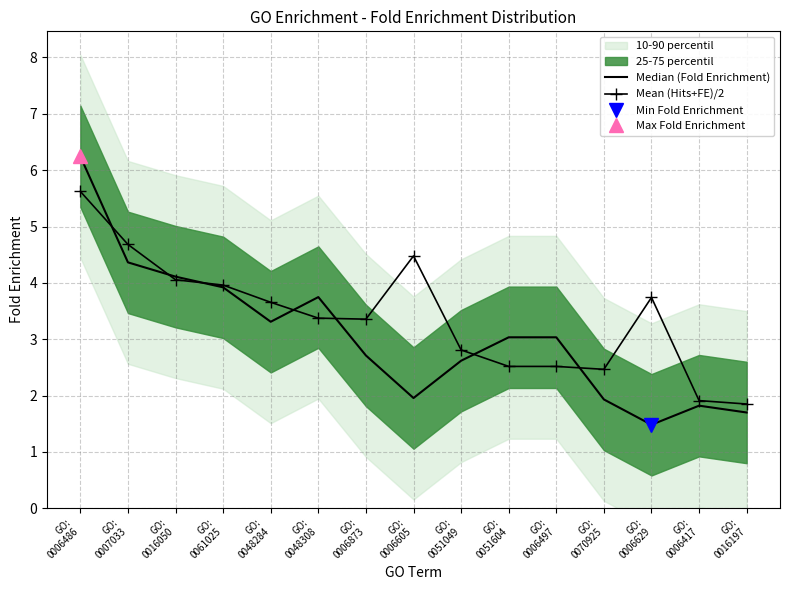

Reading right to left, extract all data points from this chart.

Median (Fold Enrichment): GO:
0016197=1.7	GO:
0006417=1.8	GO:
0006629=1.5	GO:
0070925=1.9	GO:
0006497=3.0	GO:
0051604=3.0	GO:
0051049=2.6	GO:
0006605=2.0	GO:
0006873=2.7	GO:
0048308=3.7	GO:
0048284=3.3	GO:
0061025=3.9	GO:
0016050=4.1	GO:
0007033=4.4	GO:
0006486=6.2
Mean (Hits+FE)/2: GO:
0016197=1.8	GO:
0006417=1.9	GO:
0006629=3.7	GO:
0070925=2.5	GO:
0006497=2.5	GO:
0051604=2.5	GO:
0051049=2.8	GO:
0006605=4.5	GO:
0006873=3.4	GO:
0048308=3.4	GO:
0048284=3.7	GO:
0061025=4.0	GO:
0016050=4.1	GO:
0007033=4.7	GO:
0006486=5.6